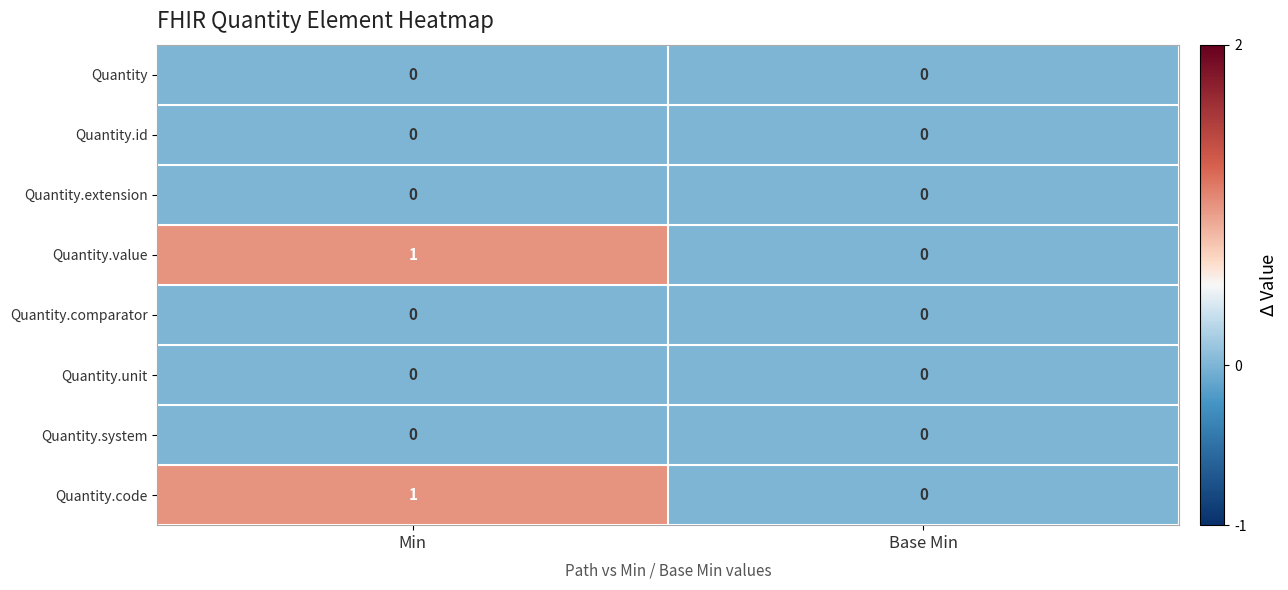

The value of Quantity.unit at Base Min is 0. True or false?

True